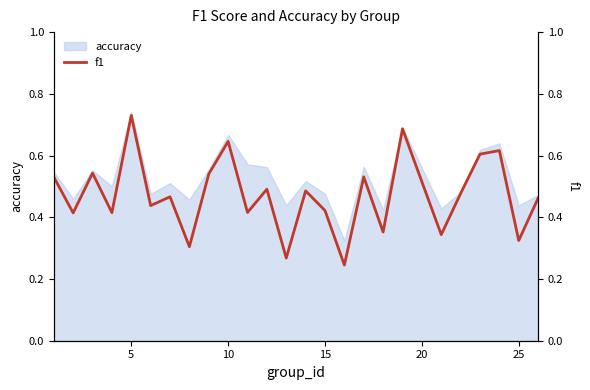

How many lines are shown in the chart?

1